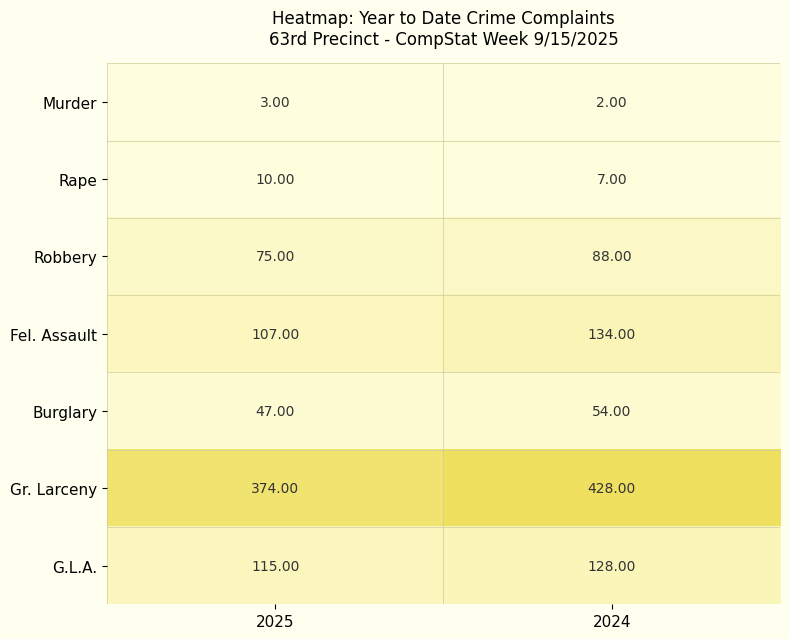

What is the total value across all series at 2025?

731